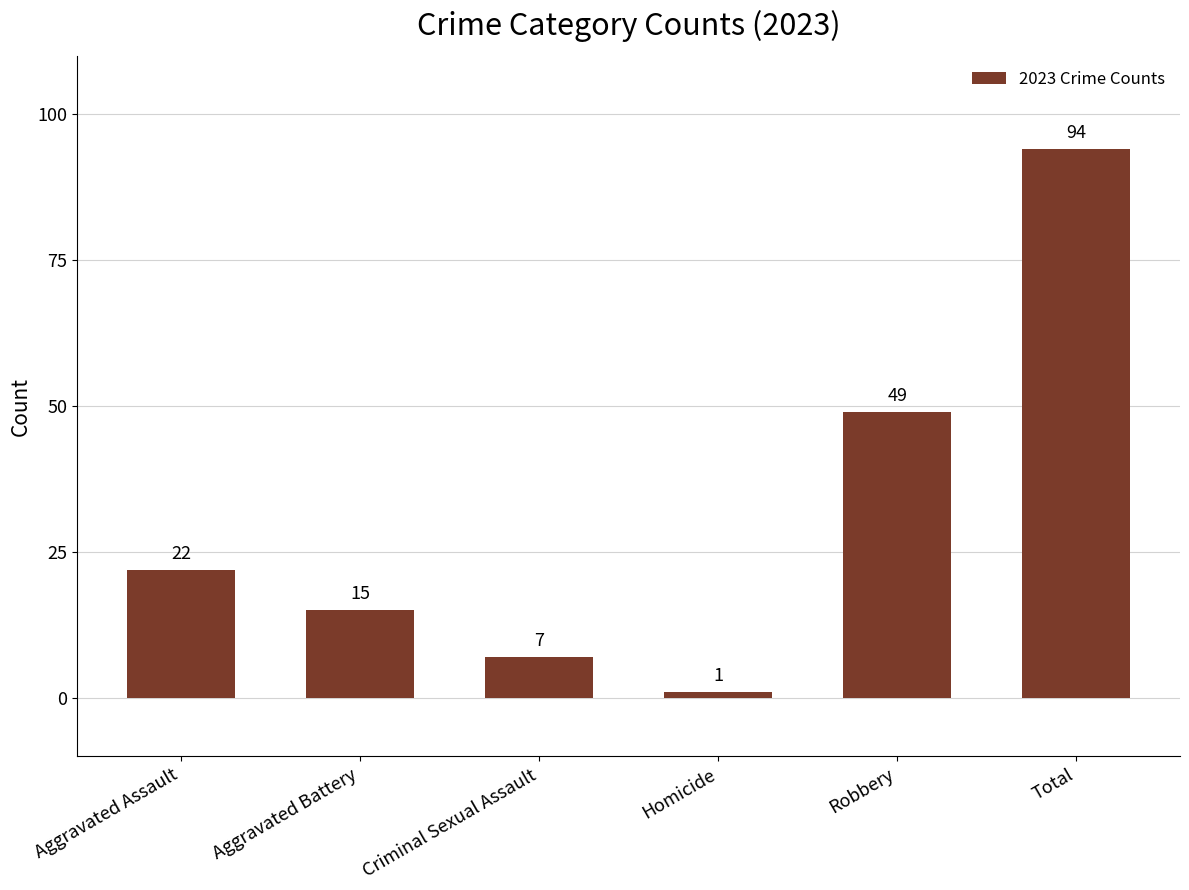

Reading left to right, what are all the values shown in this chart?

22	15	7	1	49	94